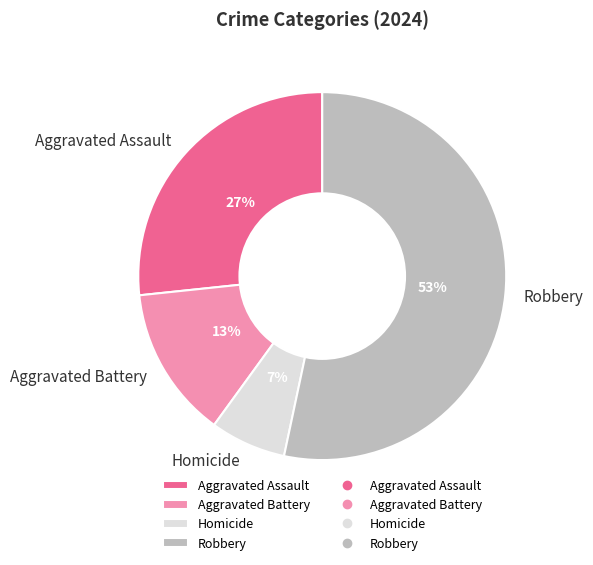

What percentage is the Aggravated Battery slice, to the nearest percent?

13%